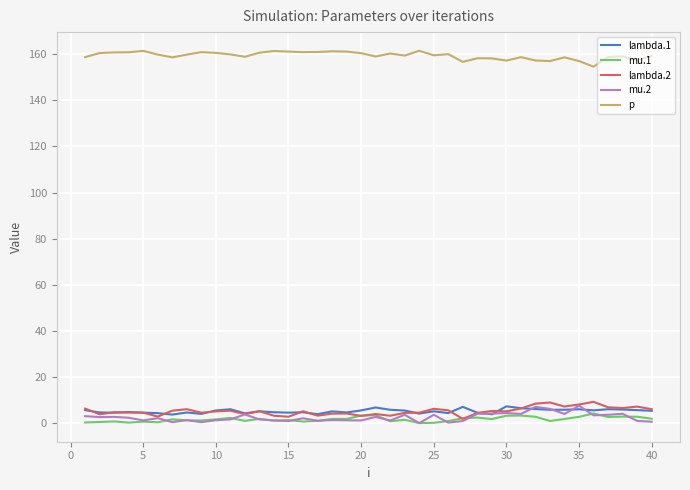

What is the lowest value of the p series?

154.6